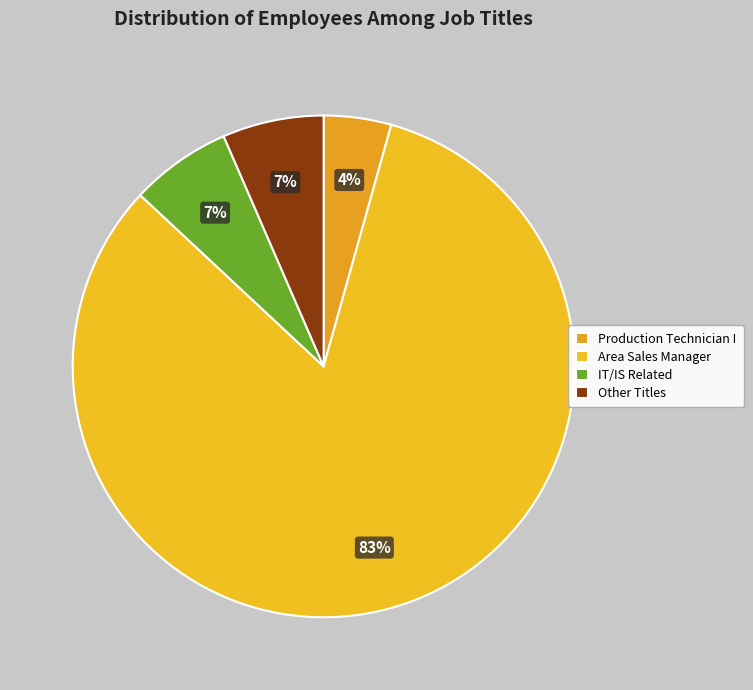

Which slice is the smallest?

Production Technician I